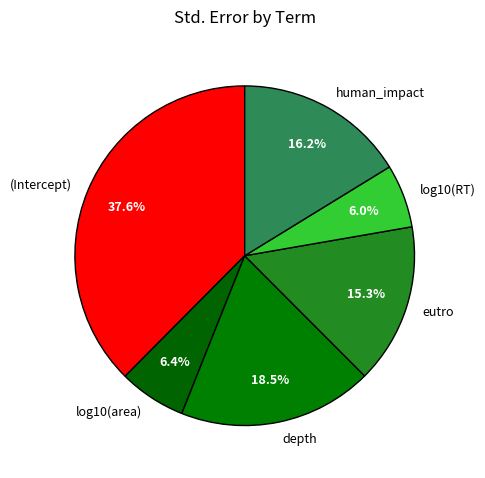

Is there any slice that represents more than half of the pie?

No